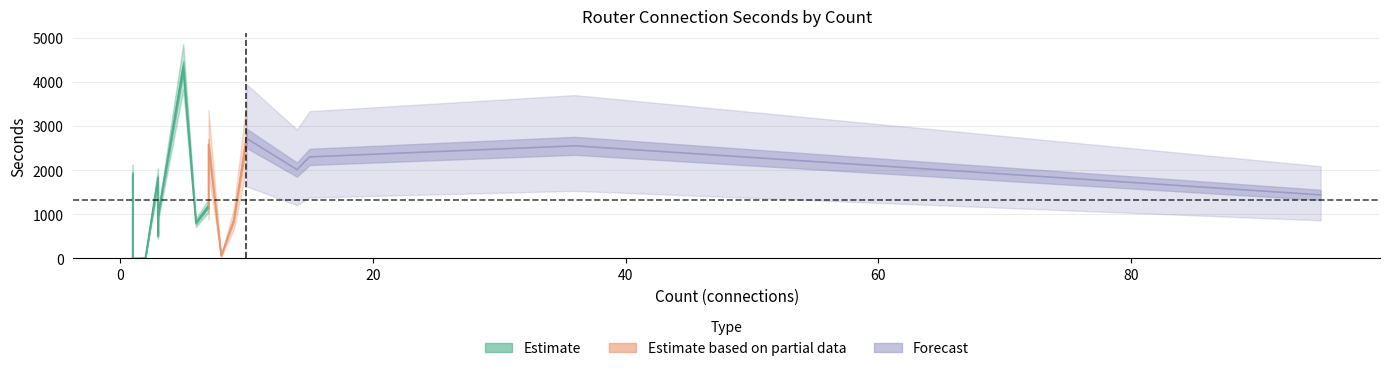

Does the chart have visible grid lines?

Yes